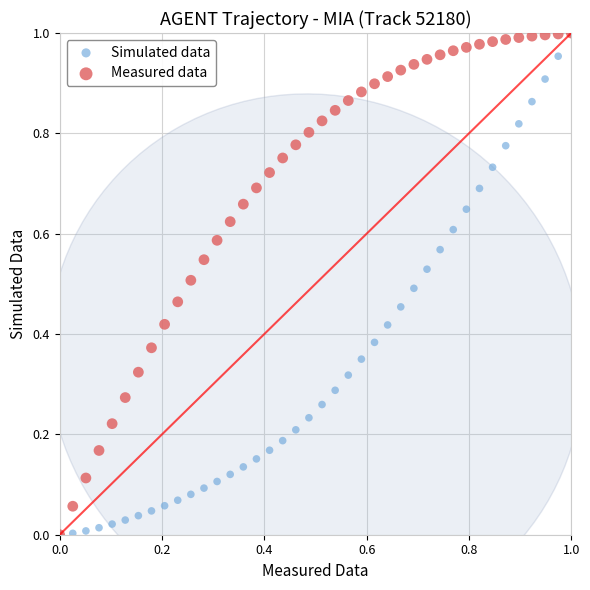

What are all the series names shown in the legend?

Simulated data, Measured data